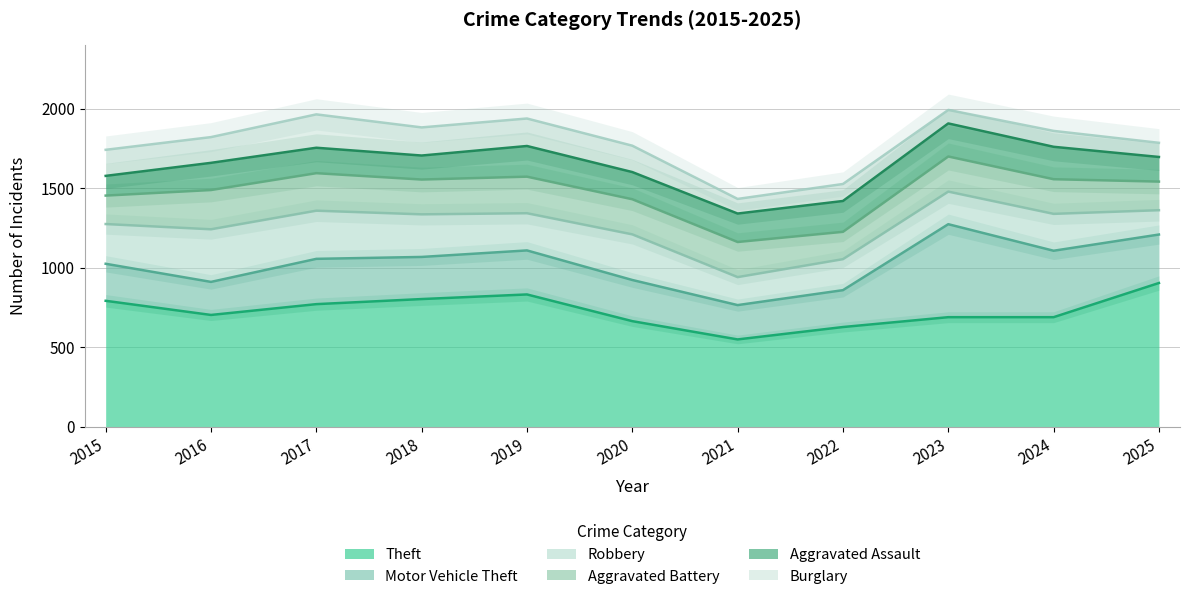

The Theft series shows 451 at 2017. True or false?

False